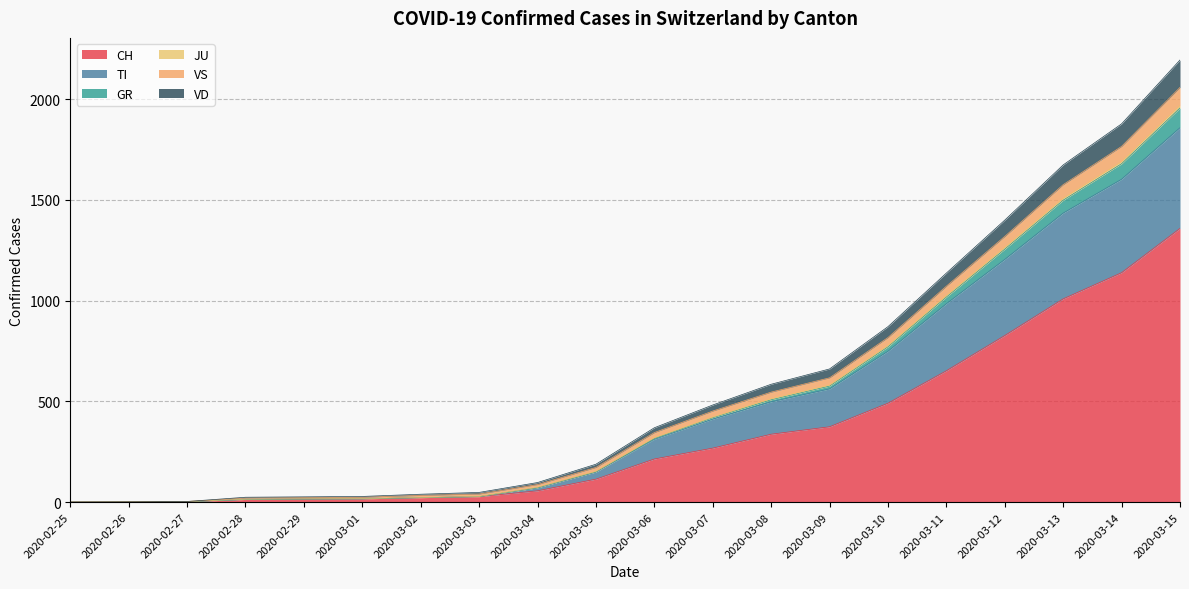

The value of CH at 2020-03-10 is 491. True or false?

True